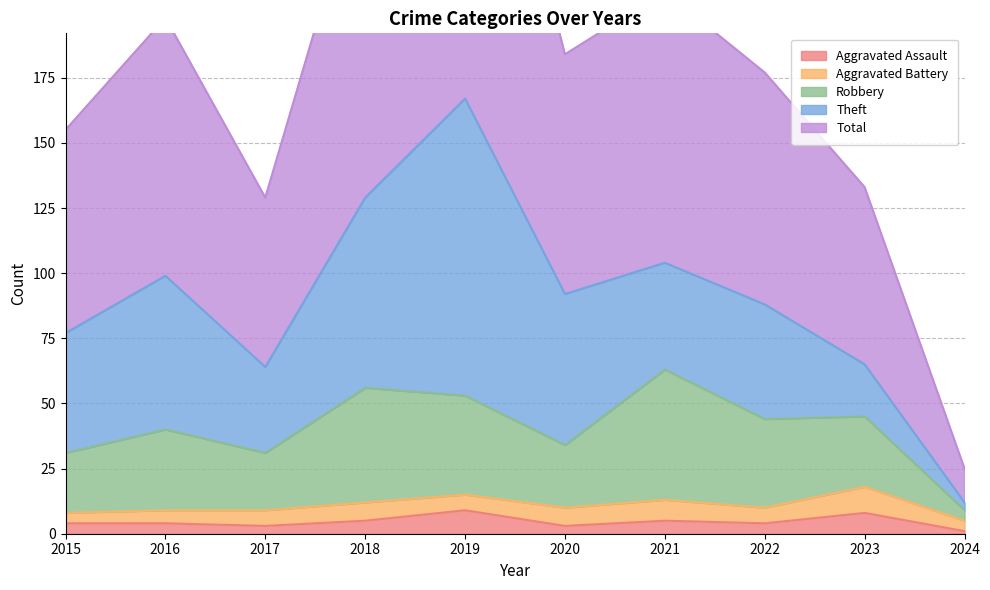

Which series has the largest range (max minus min)?

Total